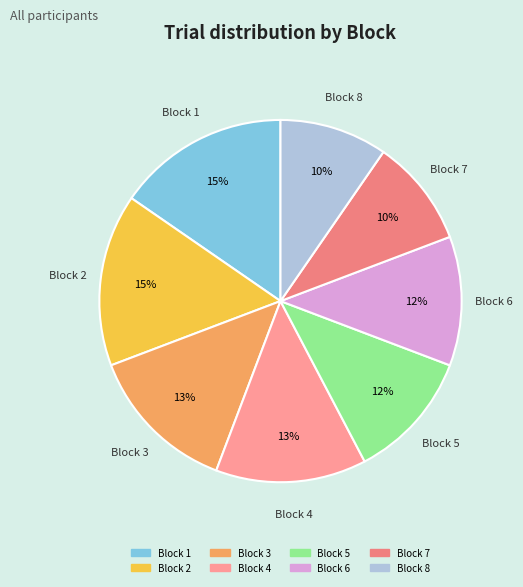

True or false: Block 5 accounts for 29% of the total.

False